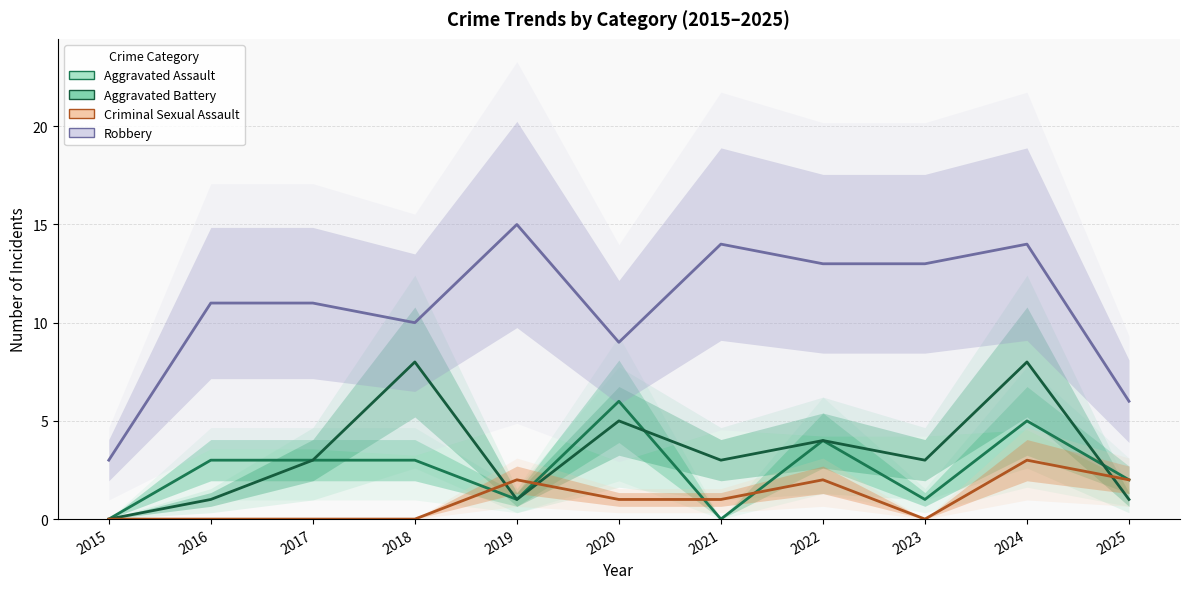

What is the total value across all series at 2022?

23